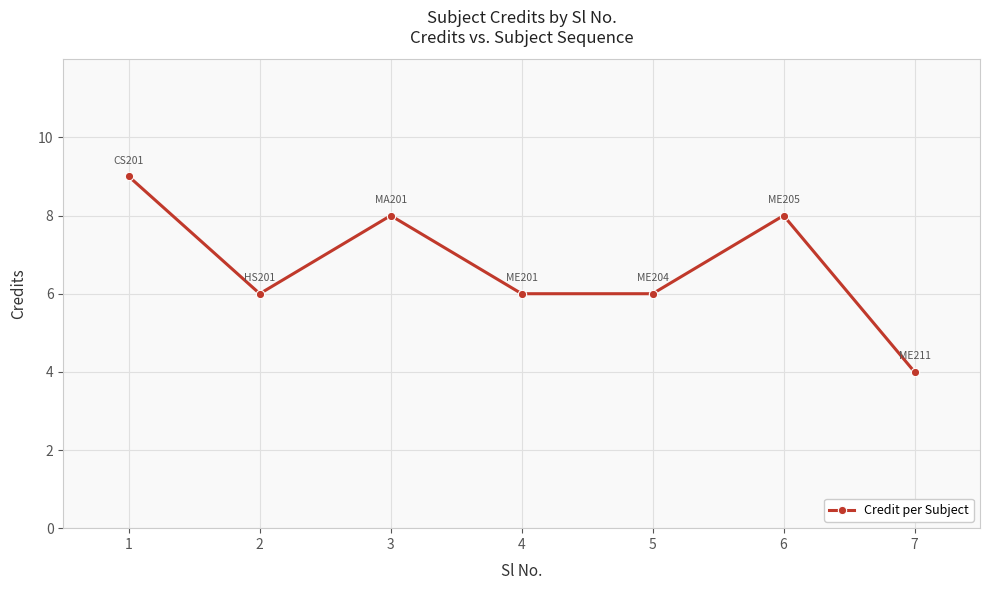

What is the change in value from 2 to 6?

+2